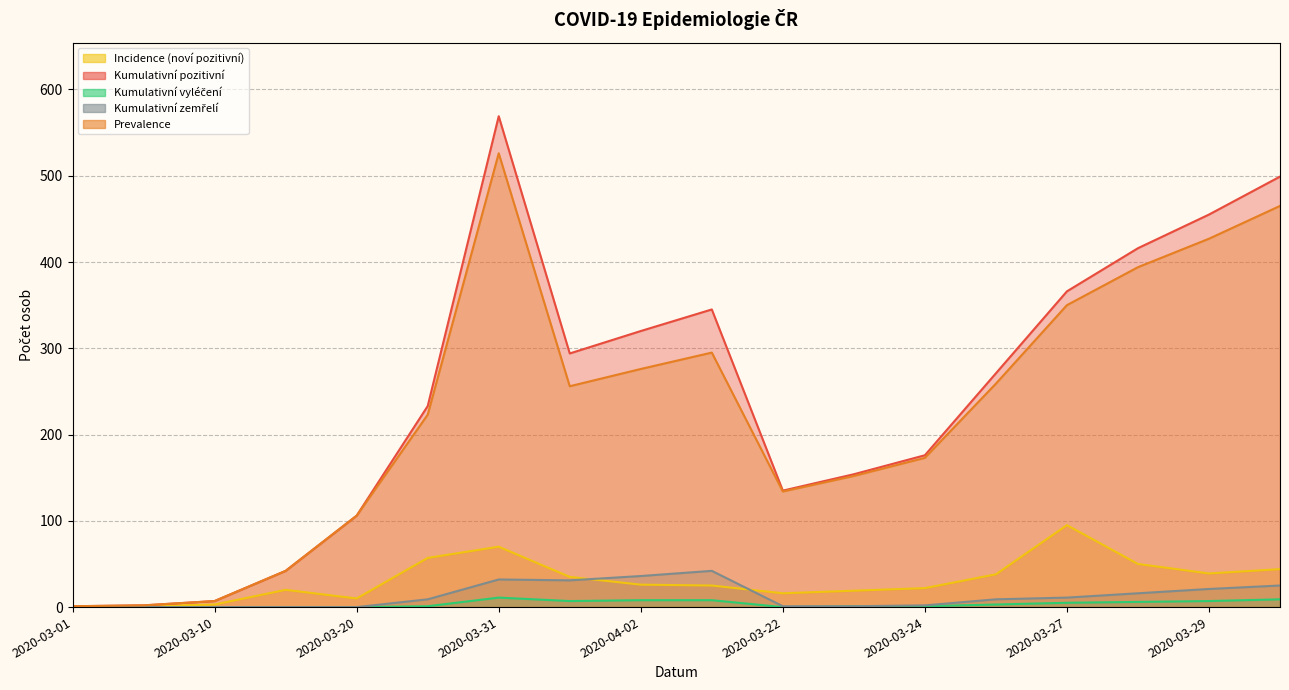

How many values in the Prevalence series exceed 256?

8